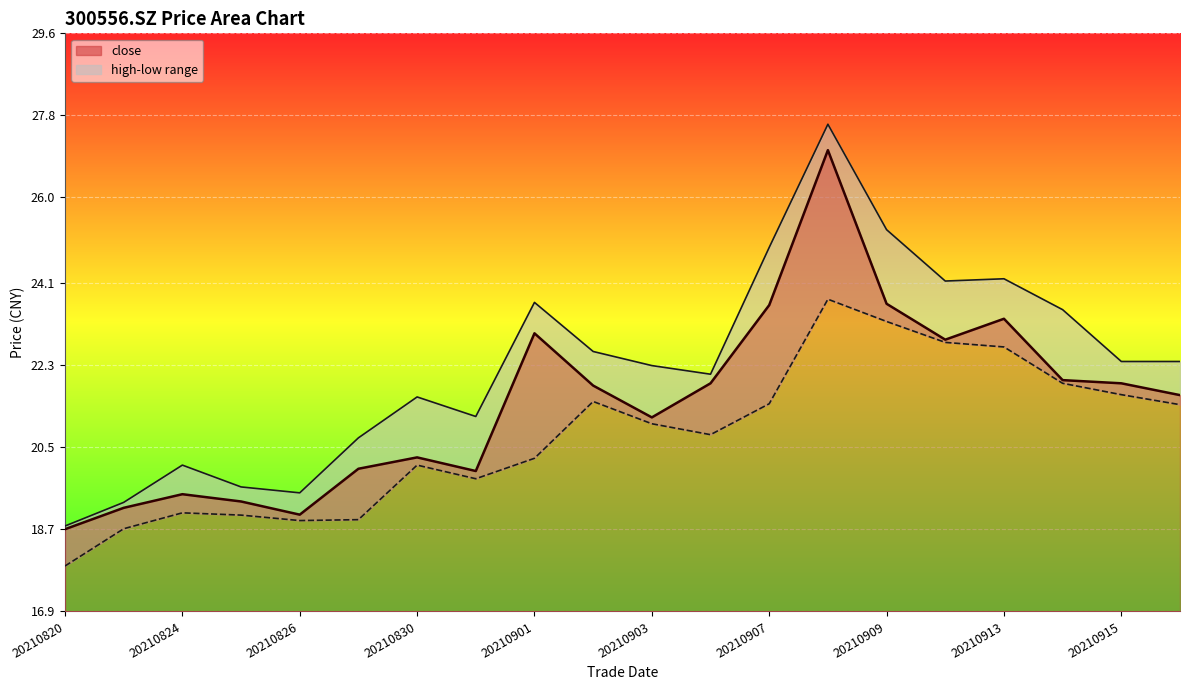

In close, how many points are lower than both neighbors (excluding endpoints)?

4